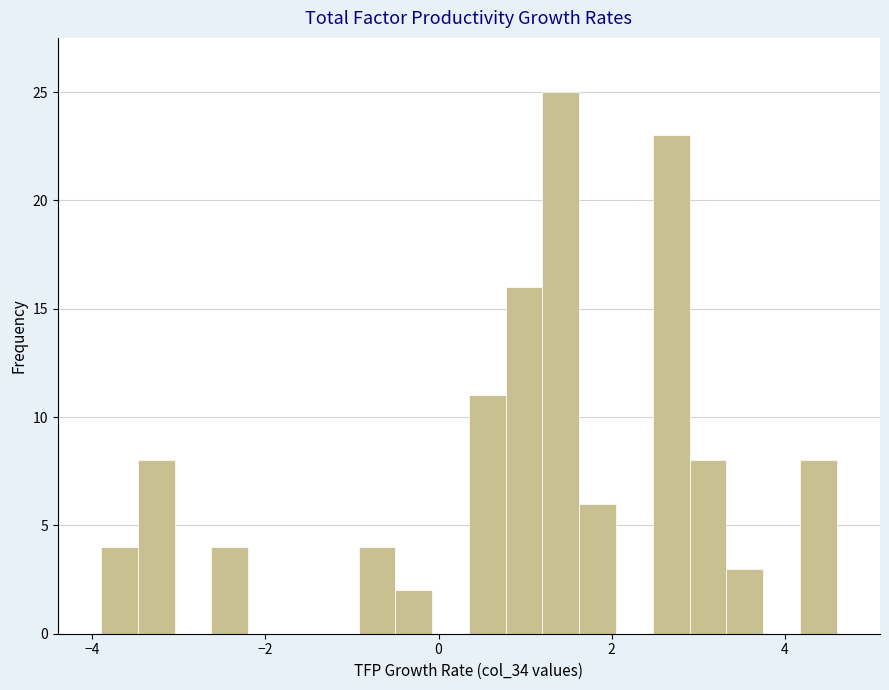

Read against the x-axis, roughly where is the centre of the tallest bar?

1.4